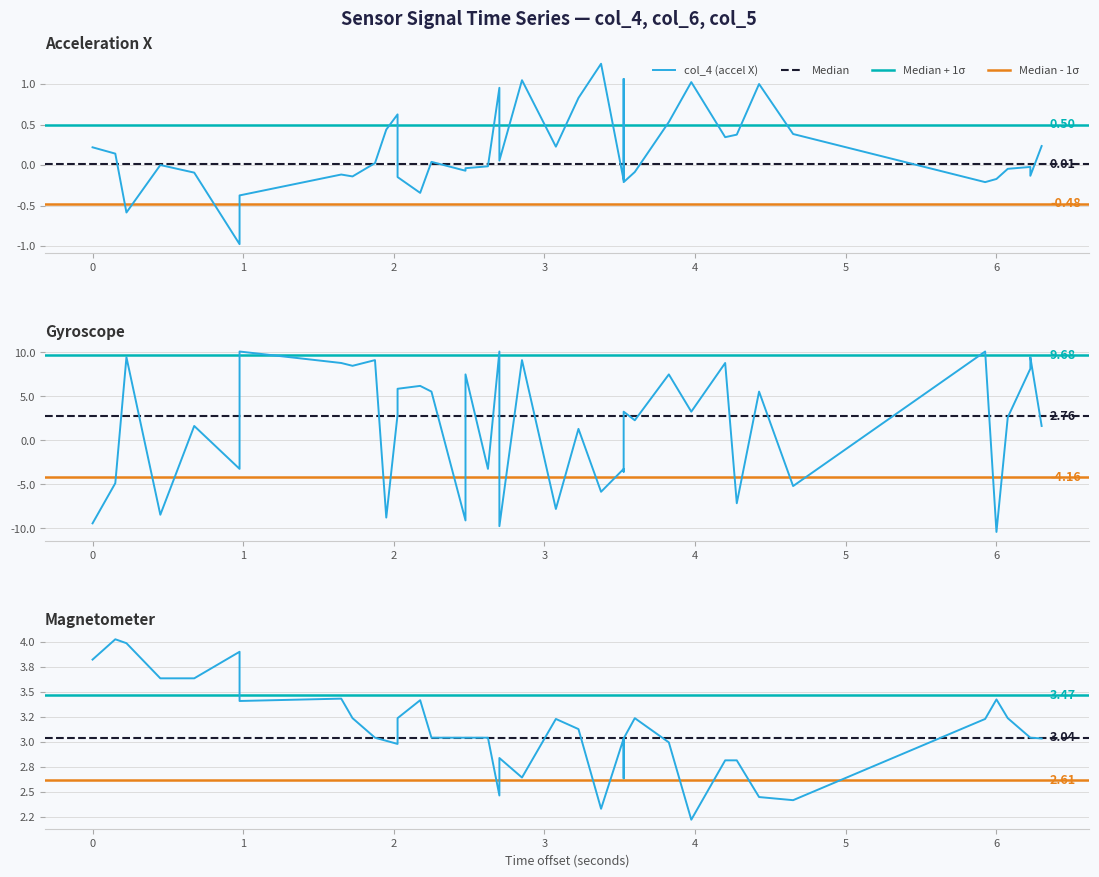

Between which two adjacent categories do col_4 and col_6 first intersect?

0 and 1